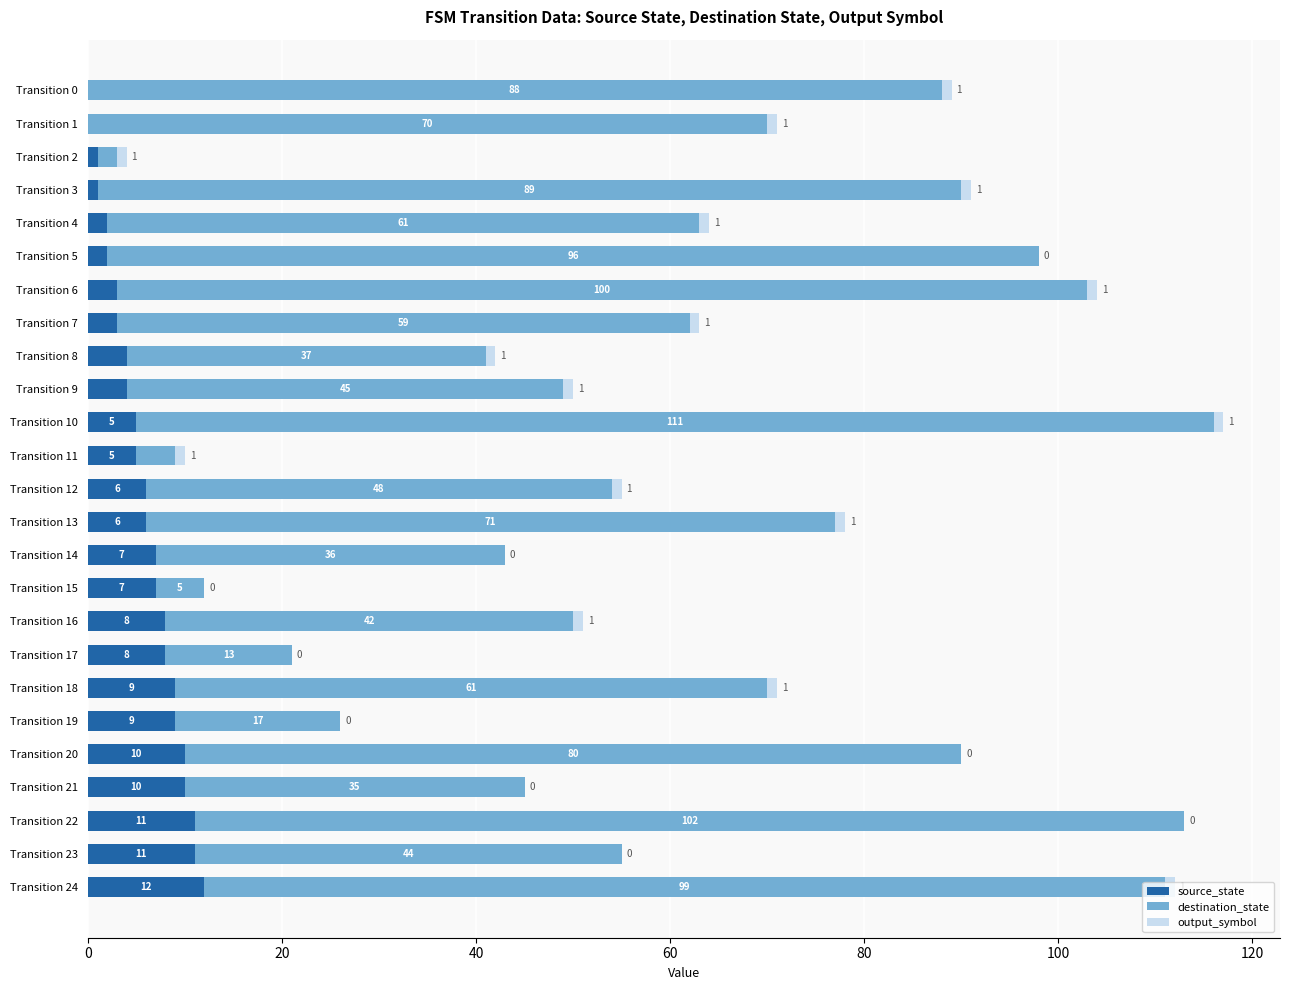

What is the total value across all series at Transition 16?

51